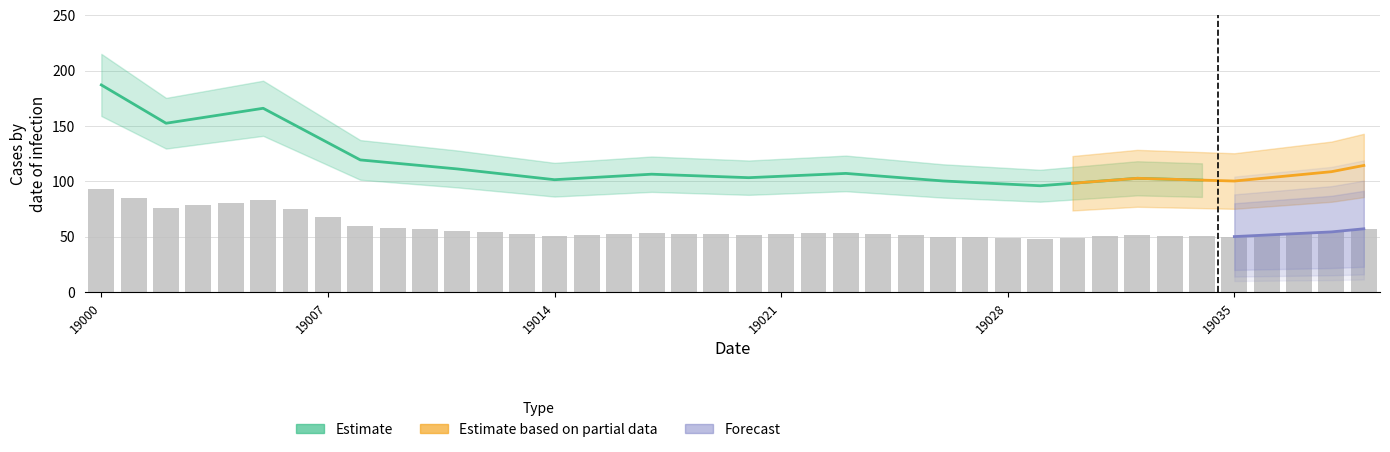

At how many categories does at least one series exceed 178?

1